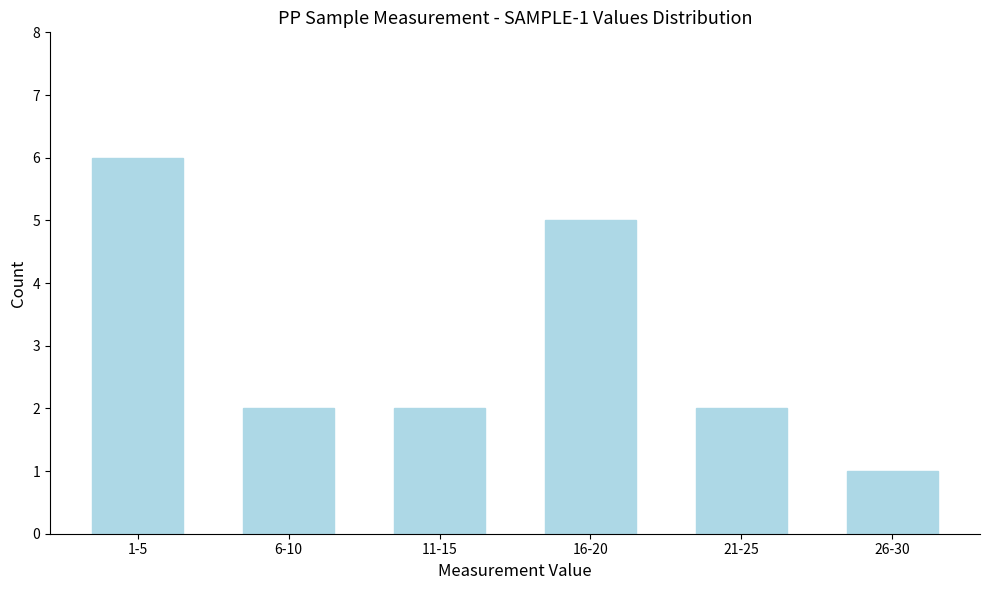

Reading left to right, what are all the values shown in this chart?

1-5=6	6-10=2	11-15=2	16-20=5	21-25=2	26-30=1